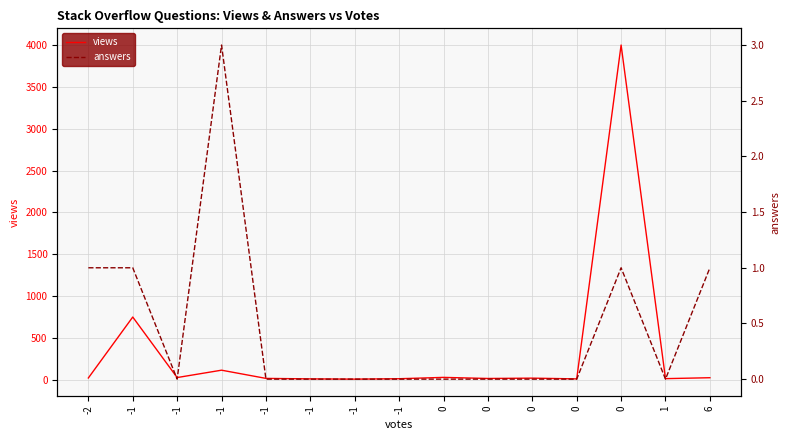

The value of views at 0 is 823. True or false?

False